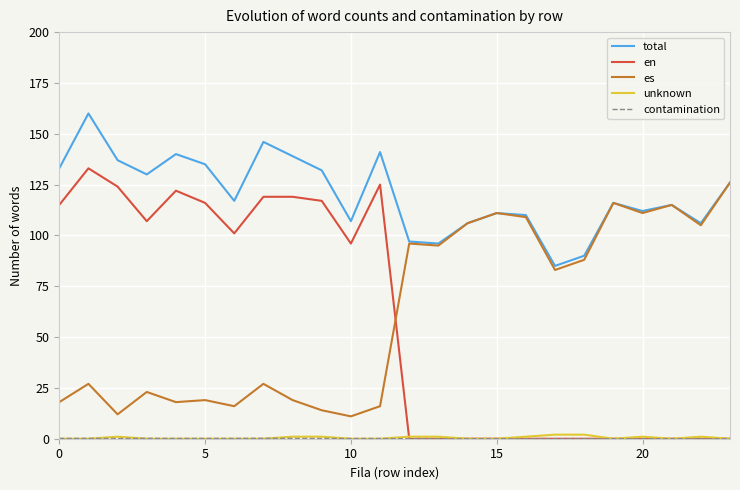

Count the number of categories in the chart.

24